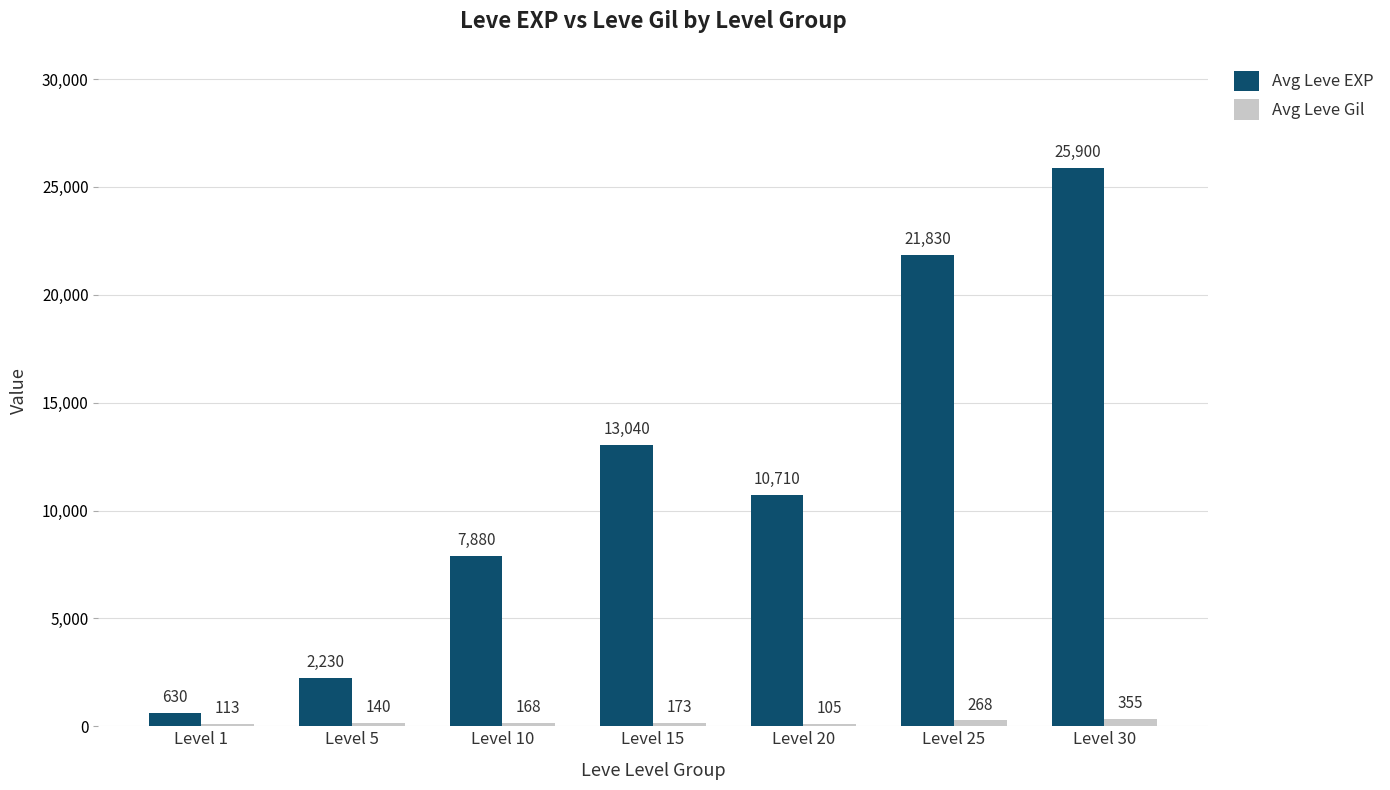

Rank the series by their average value, from lowest to highest.

Avg Leve Gil, Avg Leve EXP